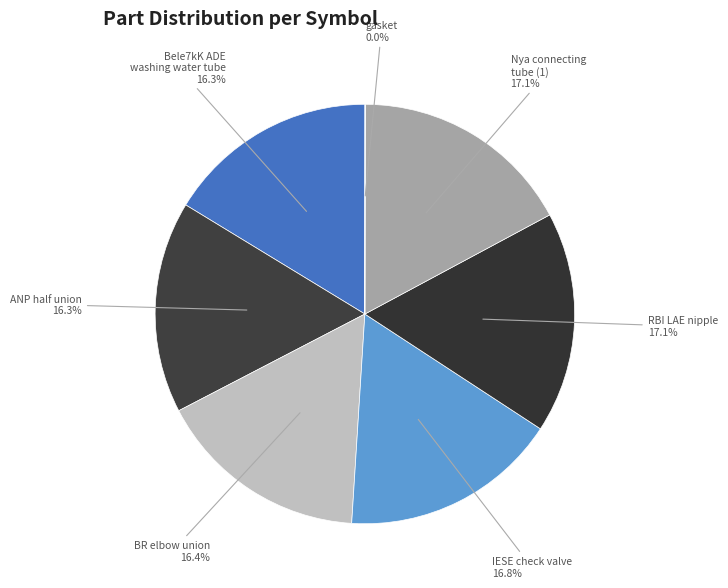

Does any single category account for the majority?

No